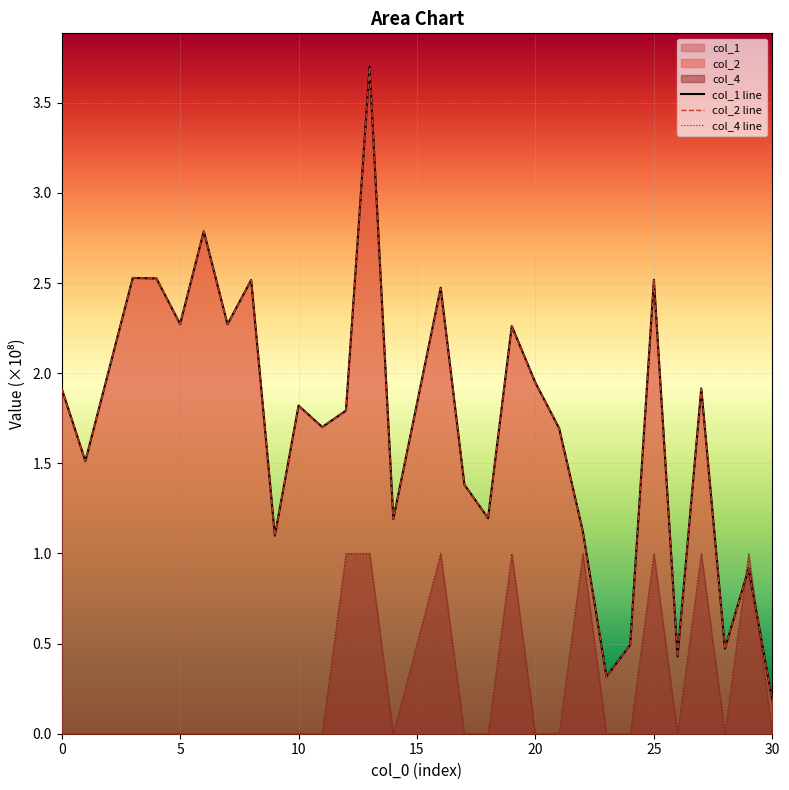

Between 17 and 1, which is larger?

1